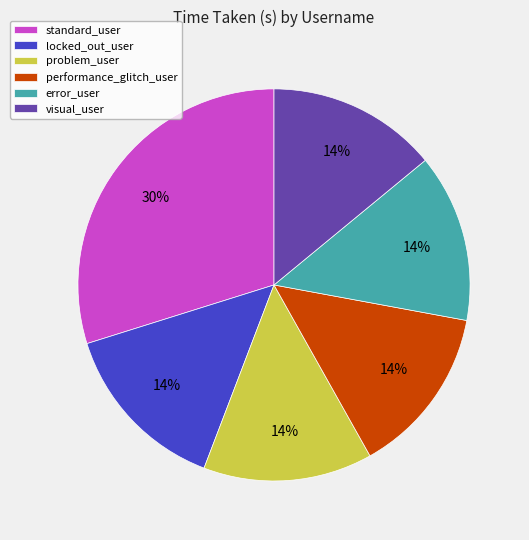

To the nearest percent, what percentage of the pie is locked_out_user?

14%